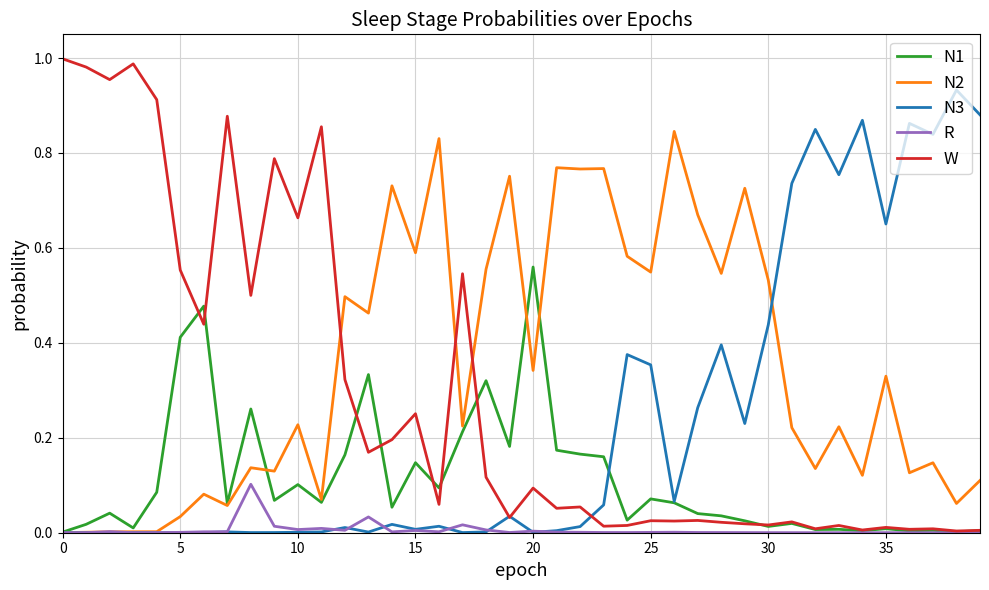

Rank the series by their maximum value, from highest to lowest.

W, N3, N2, N1, R